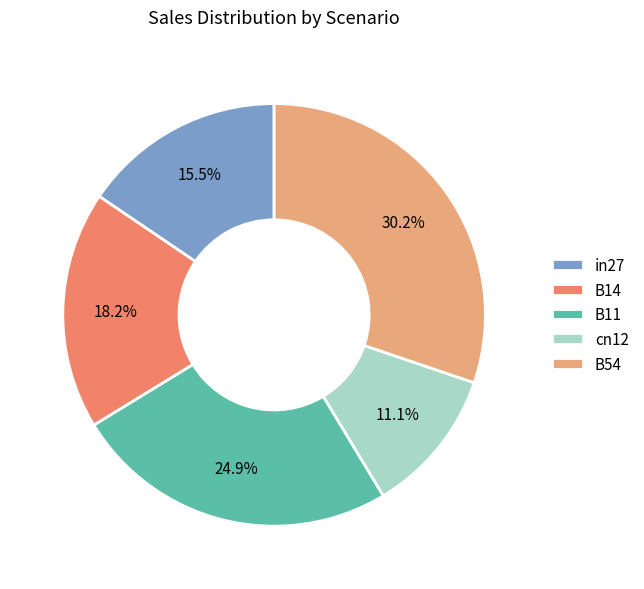

What percentage is the B54 slice, to the nearest percent?

30%